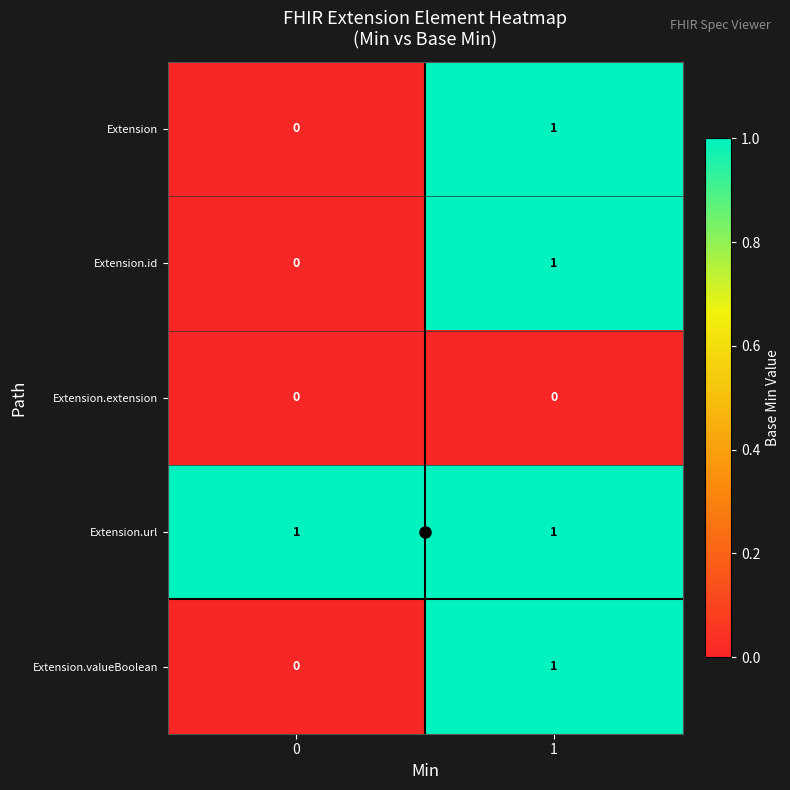

At which category is the sum across all series the highest?

1